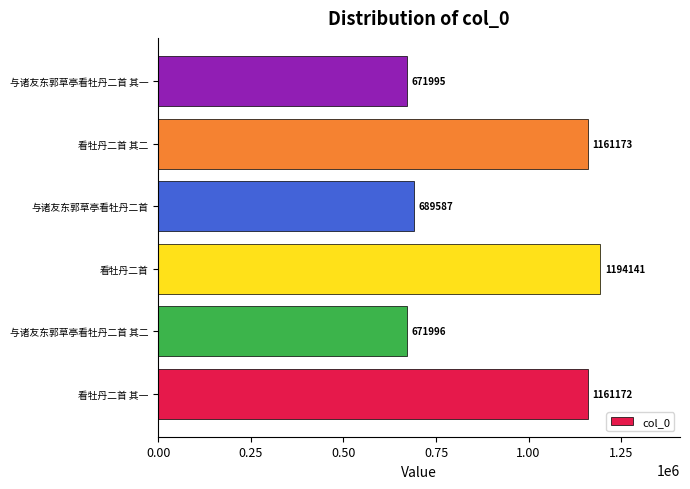

List the labels in order of value, smallest first.

与诸友东郭草亭看牡丹二首 其一, 与诸友东郭草亭看牡丹二首 其二, 与诸友东郭草亭看牡丹二首, 看牡丹二首 其一, 看牡丹二首 其二, 看牡丹二首